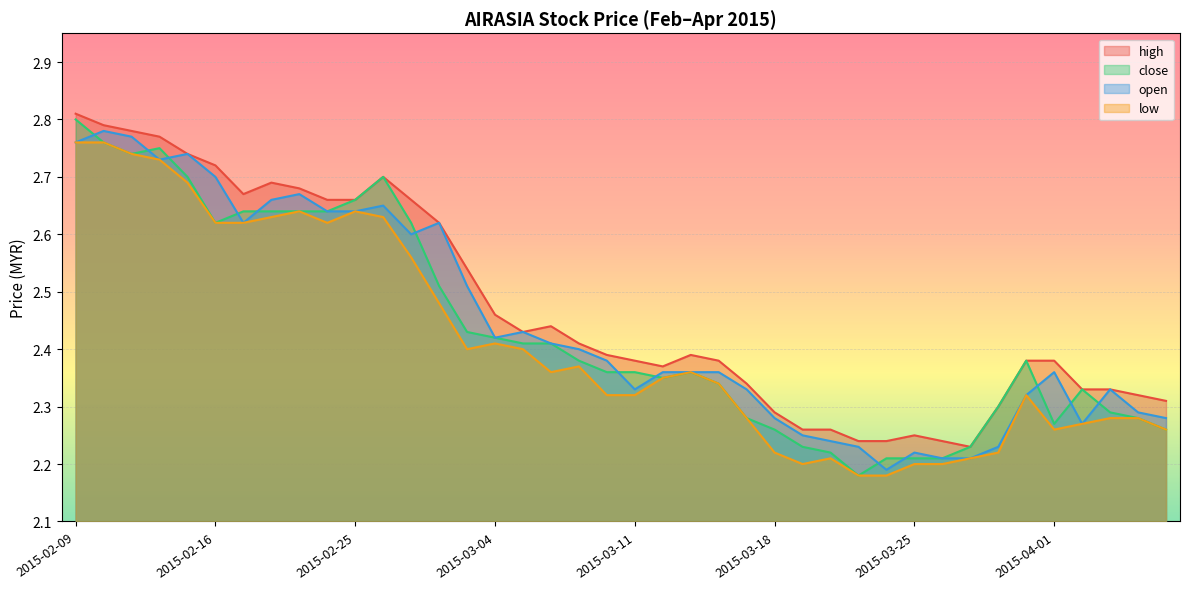

True or false: close and low cross at least once.

False